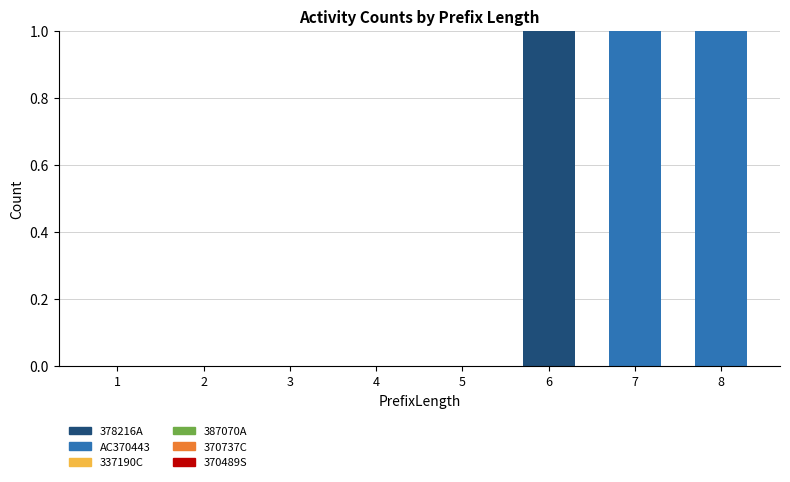

Are the bars horizontal?

No